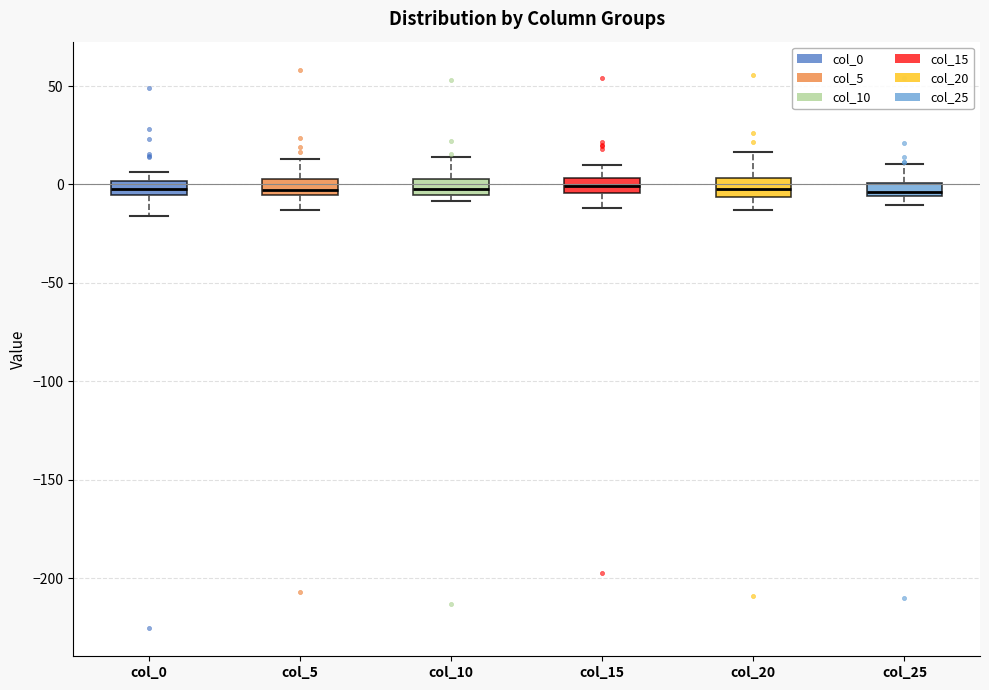

Where does the median line of the box for col_15 sit on the y-axis? The values are not printed on the chart, so give them approximately, as read against the axis.

0